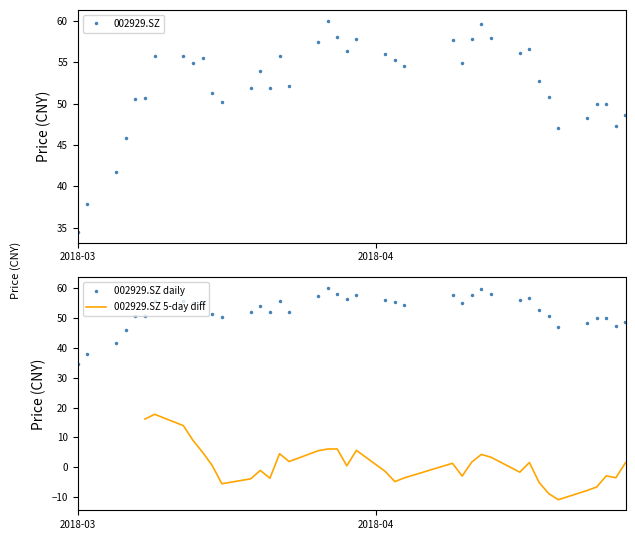

What is the value of the 002929.SZ daily point at the 11th from the left?

51.2